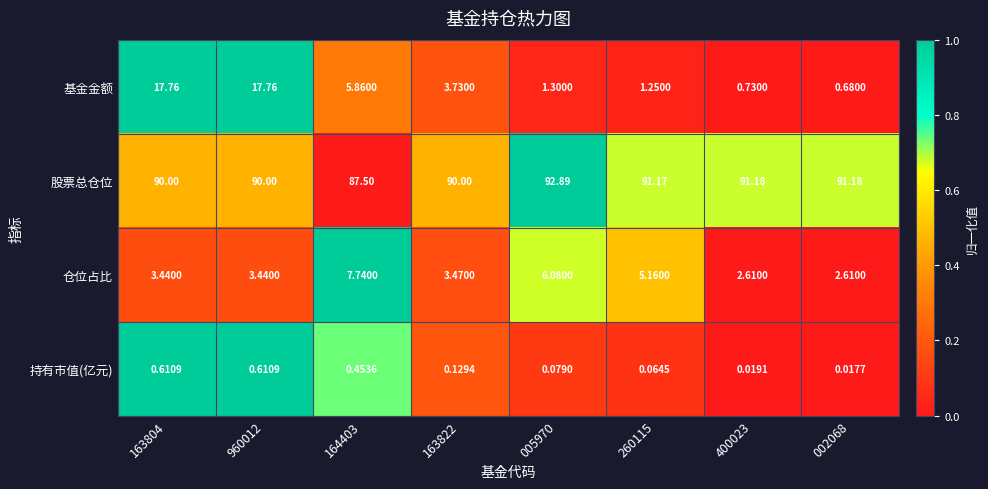

Is the value of 仓位占比 at 260115 greater than the value of 基金金额 at 400023?

Yes